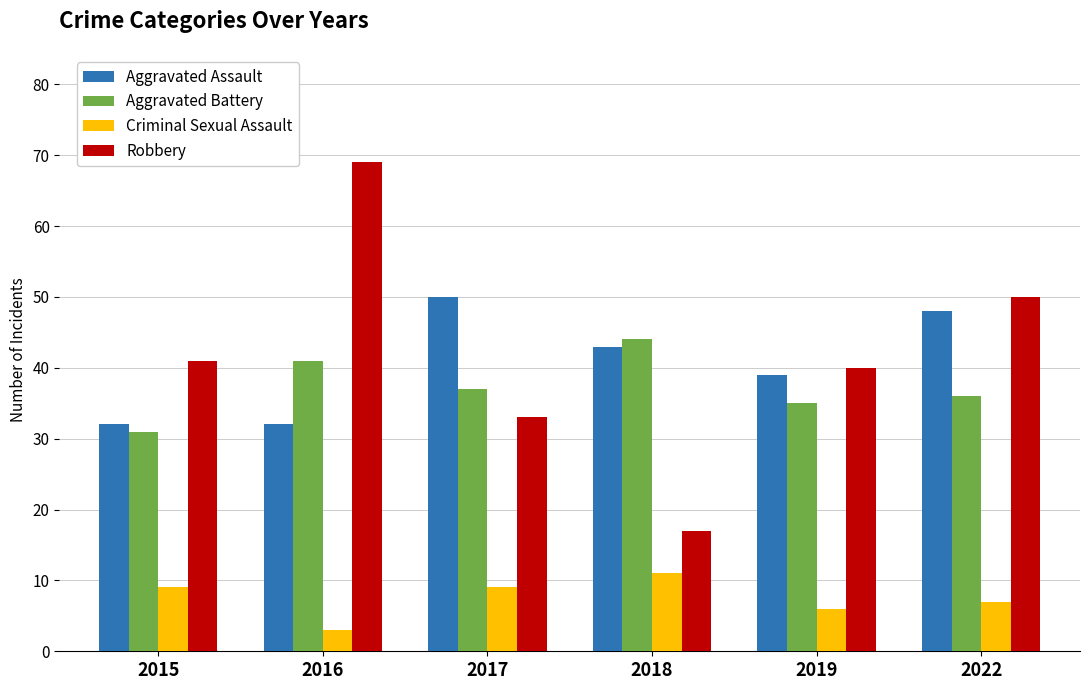

What is the total value across all series at 2015?

113